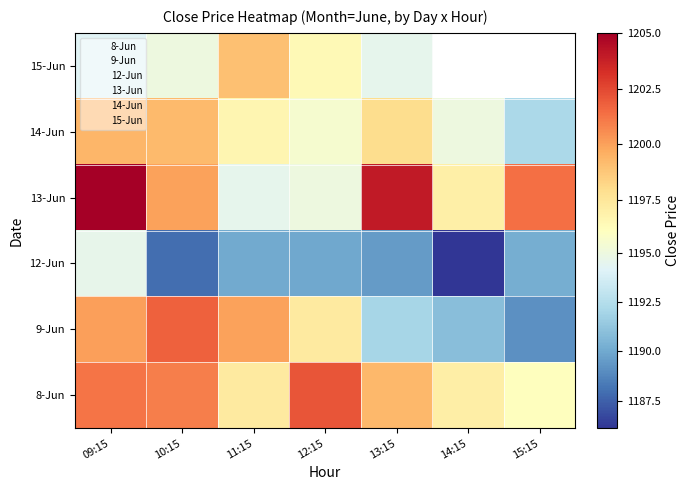

What is the minimum value for 8-Jun?

1196.2